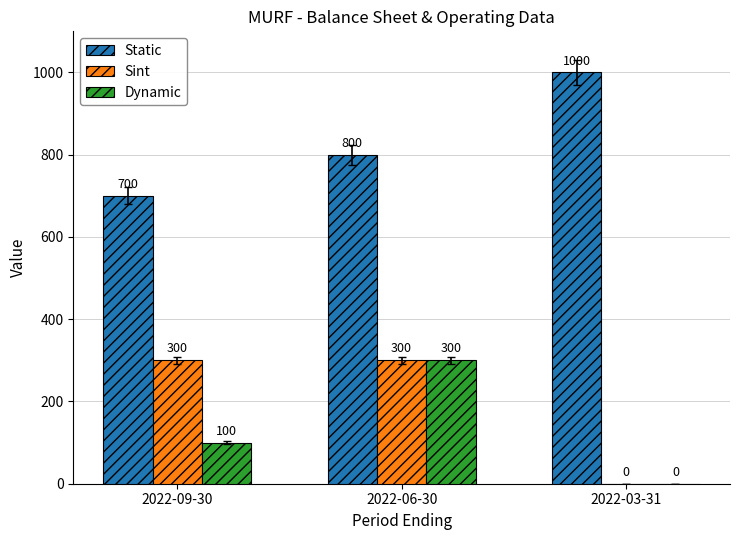

What is the highest value of the Dynamic series?

300